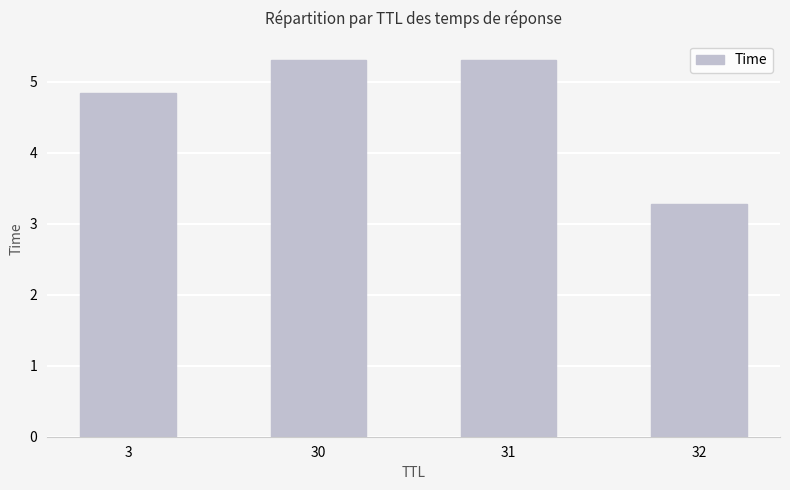

What is the change in value from 3 to 30?

+0.5